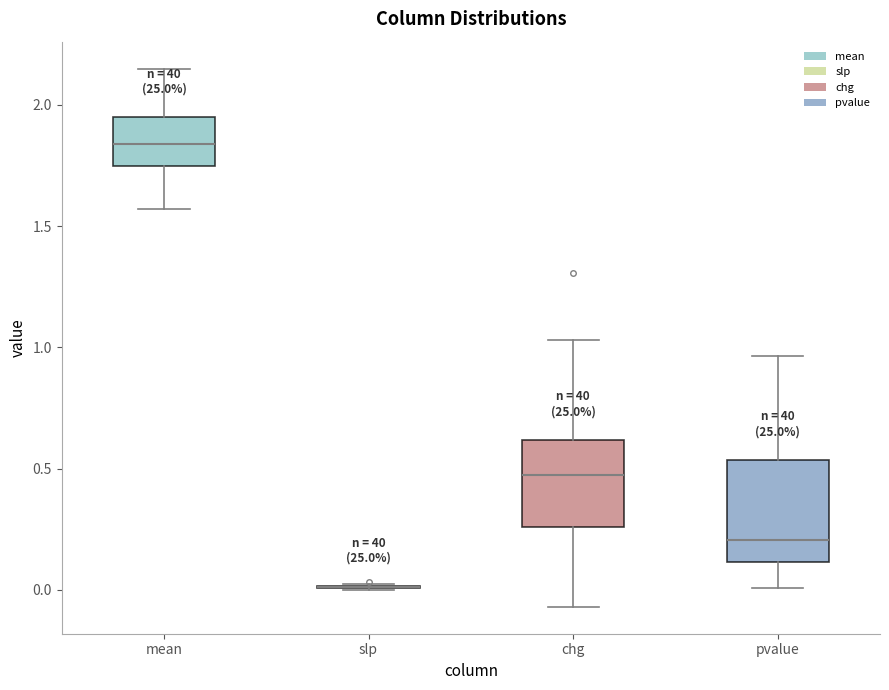

Which box is the tallest, from its lower edge to its upper edge?

pvalue